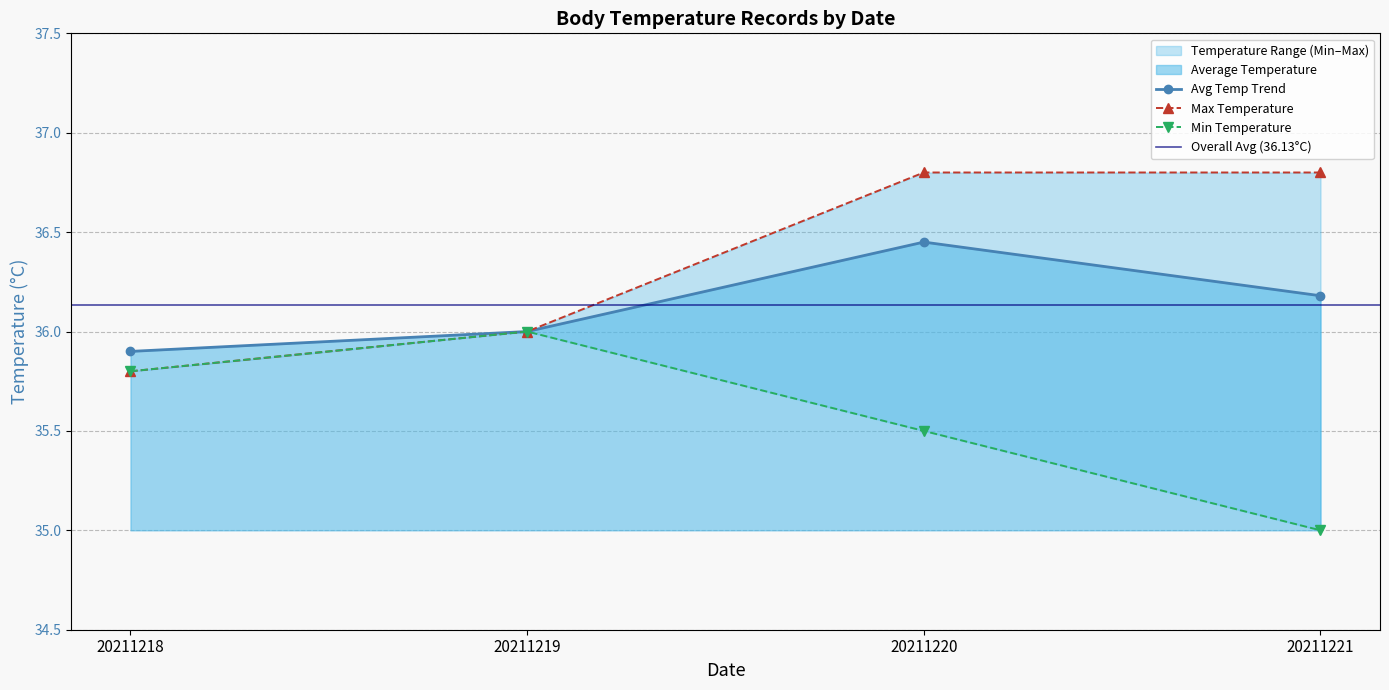

What is the difference between the Max Temperature values at 20211220 and 20211219?

0.8